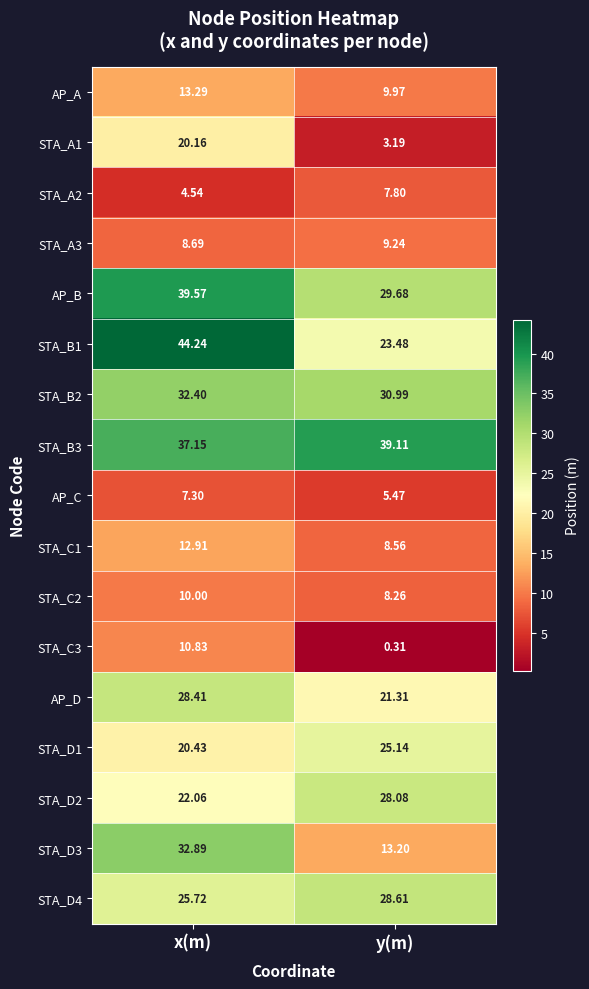

Rank the series by their maximum value, from lowest to highest.

AP_C, STA_A2, STA_A3, STA_C2, STA_C3, STA_C1, AP_A, STA_A1, STA_D1, STA_D2, AP_D, STA_D4, STA_B2, STA_D3, STA_B3, AP_B, STA_B1